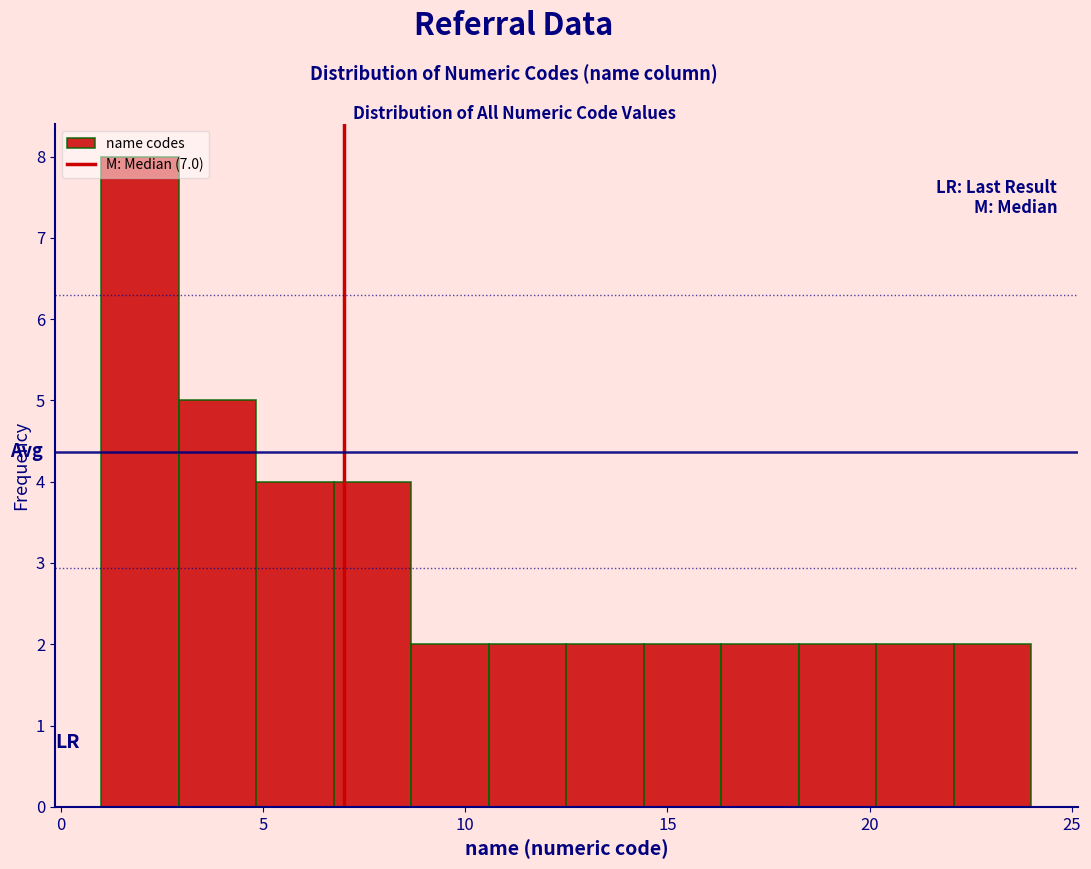

Around what value on the x-axis is the tallest bar? Give the approximate position of its centre, as read against the axis.

2.0